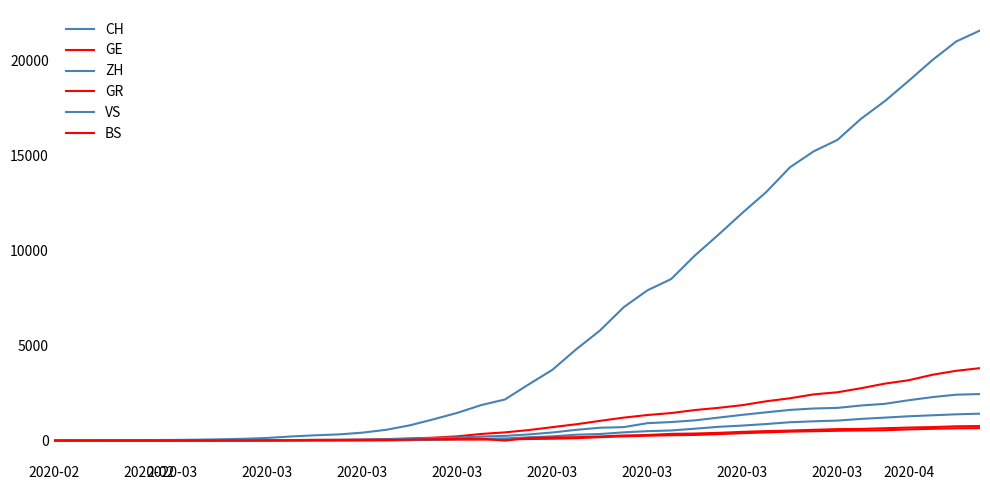

What is the difference between the second highest and second lowest values in the CH series?

21000